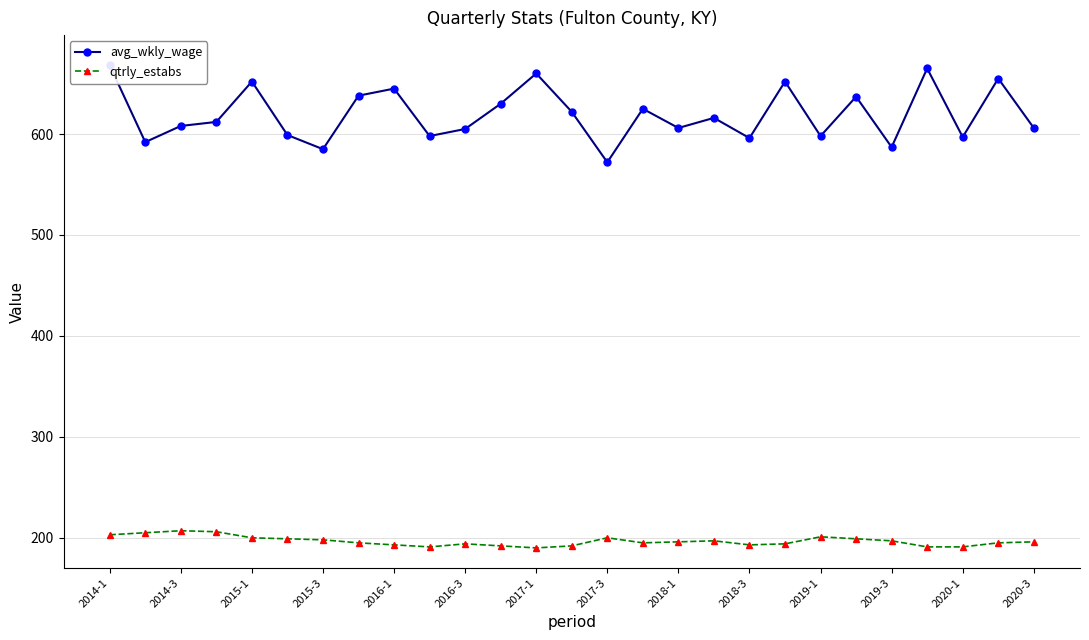

The value of qtrly_estabs at 2019-1 is 87. True or false?

False